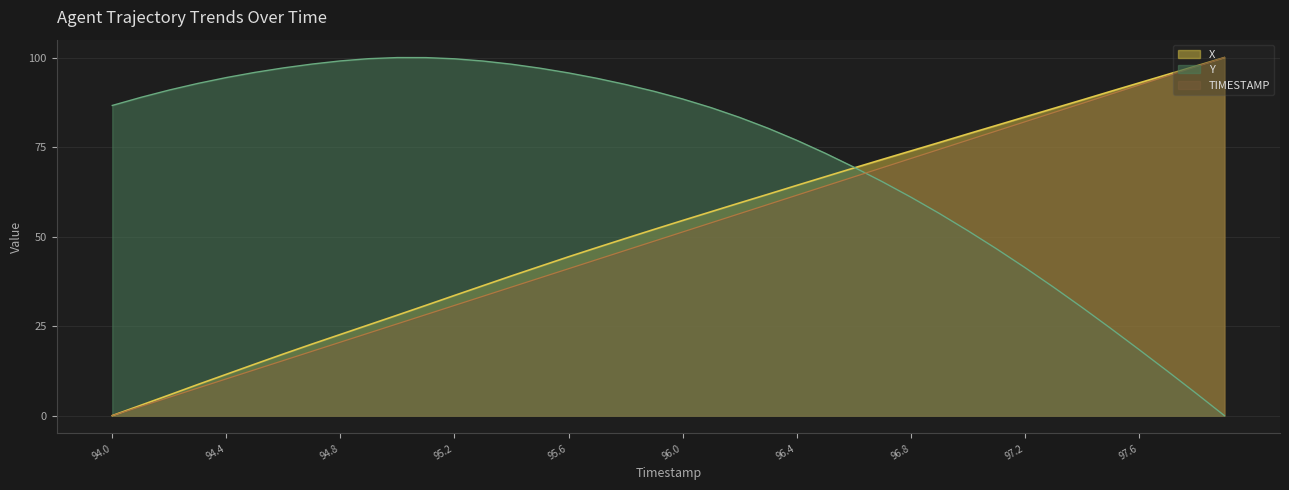

True or false: Y and X intersect in this chart.

True